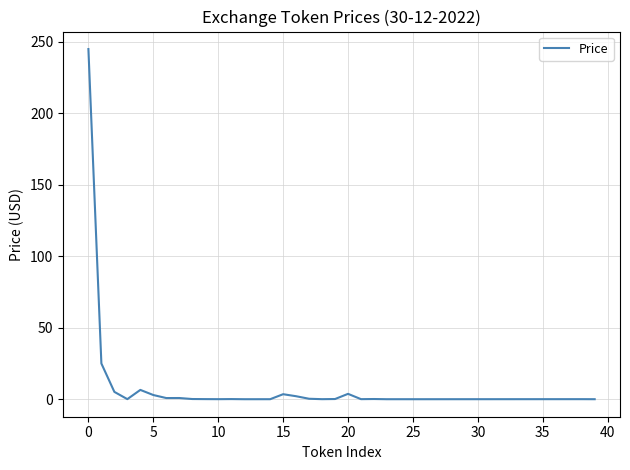

What is the difference between the maximum and minimum values?

245.0